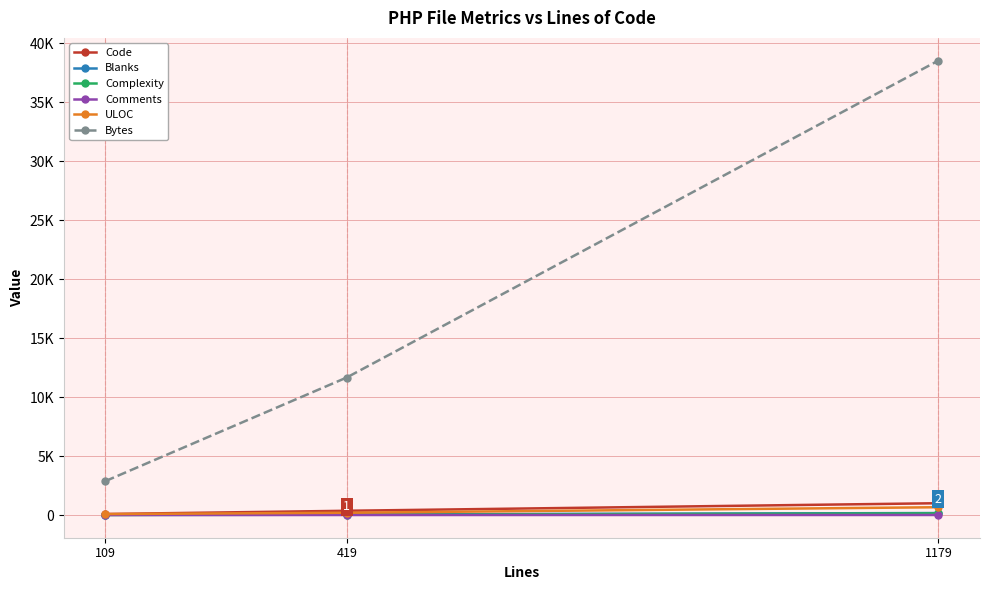

Which series has the largest range (max minus min)?

Bytes